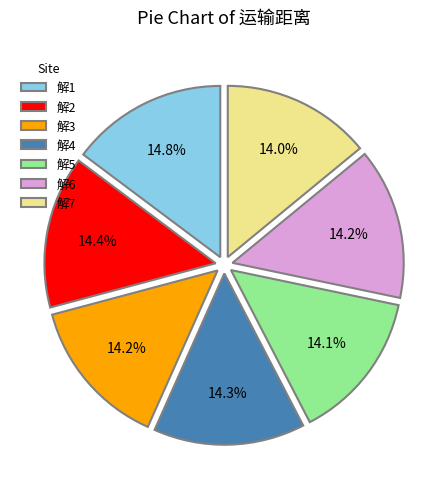

To the nearest percent, what is the average slice percentage?

14%